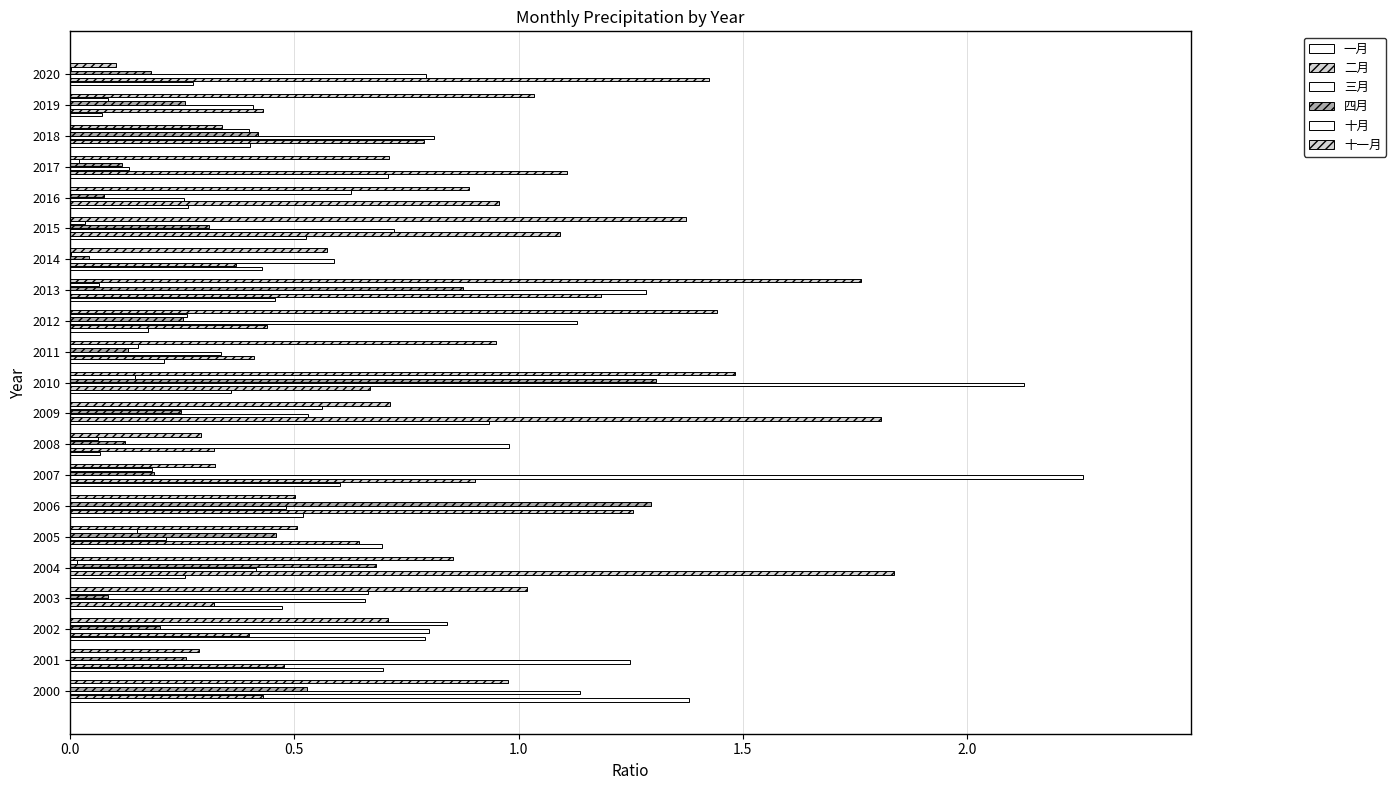

How many data points does each series have?

21